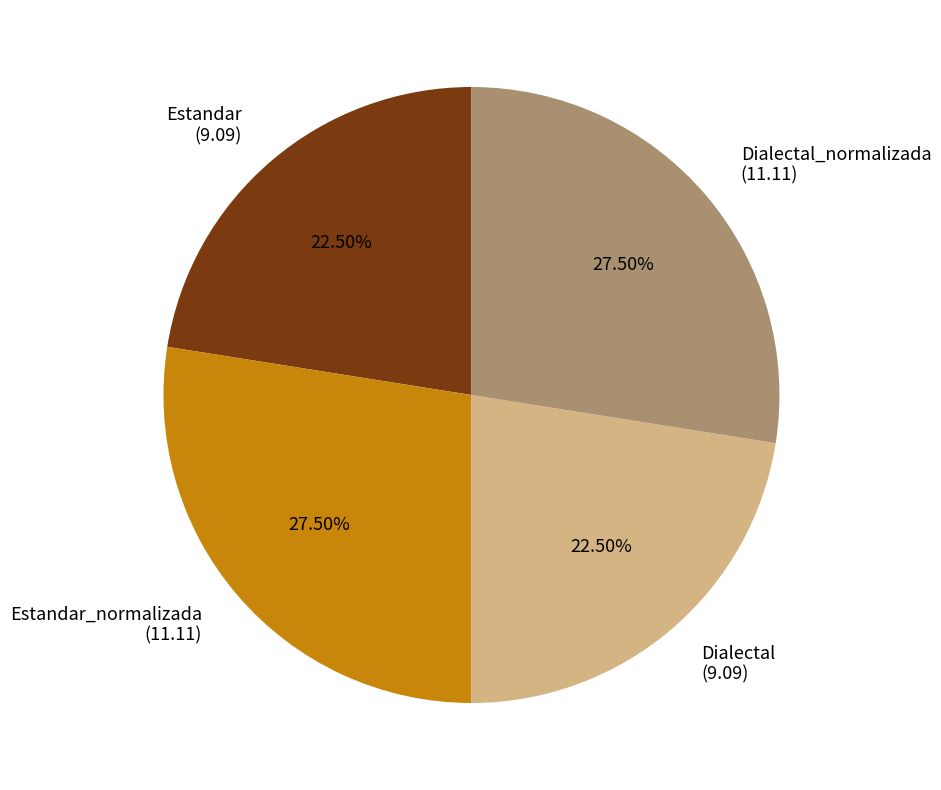

Approximately how many times larger is the value at Estandar (9.09) compared to Dialectal_normalizada (11.11)?

0.8